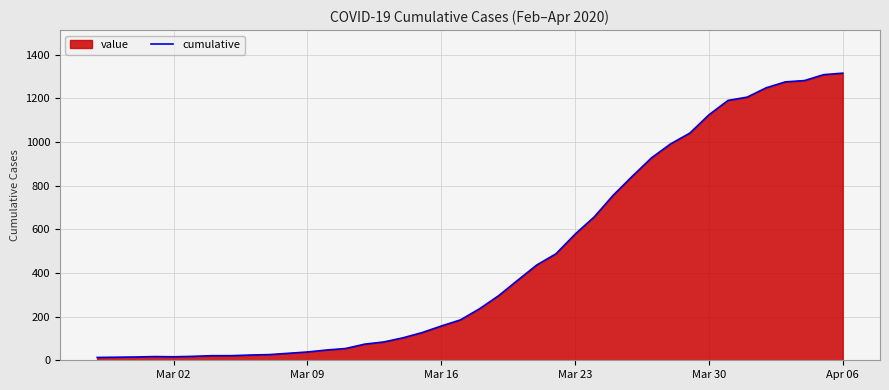

Count the number of data series in this chart.

1